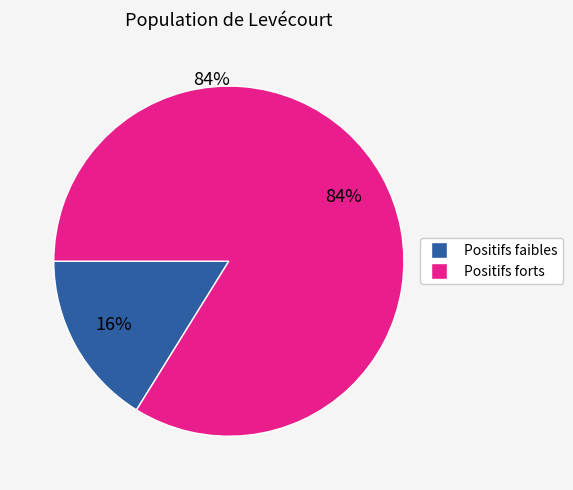

To the nearest percent, what is the average slice percentage?

50%